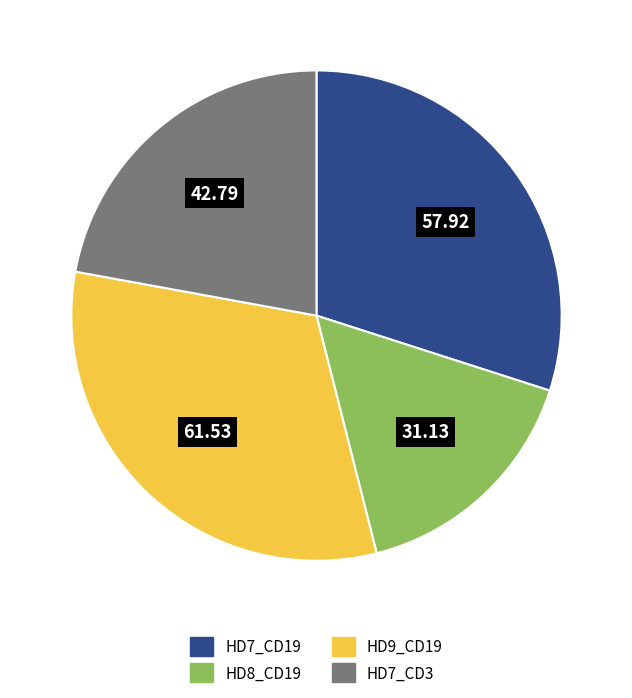

Is there a majority slice in this chart?

No